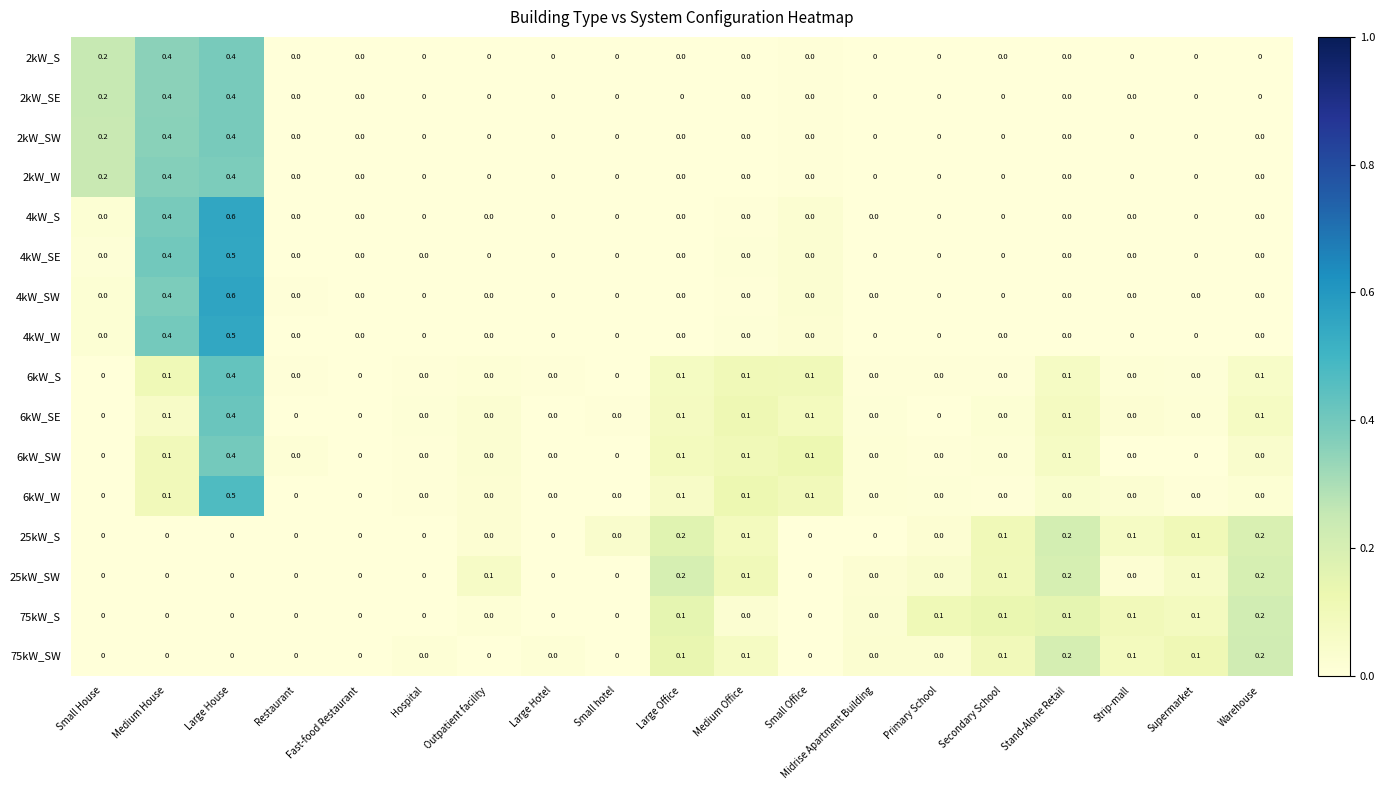

How many 4kW_S values are between 0 and 1?

19